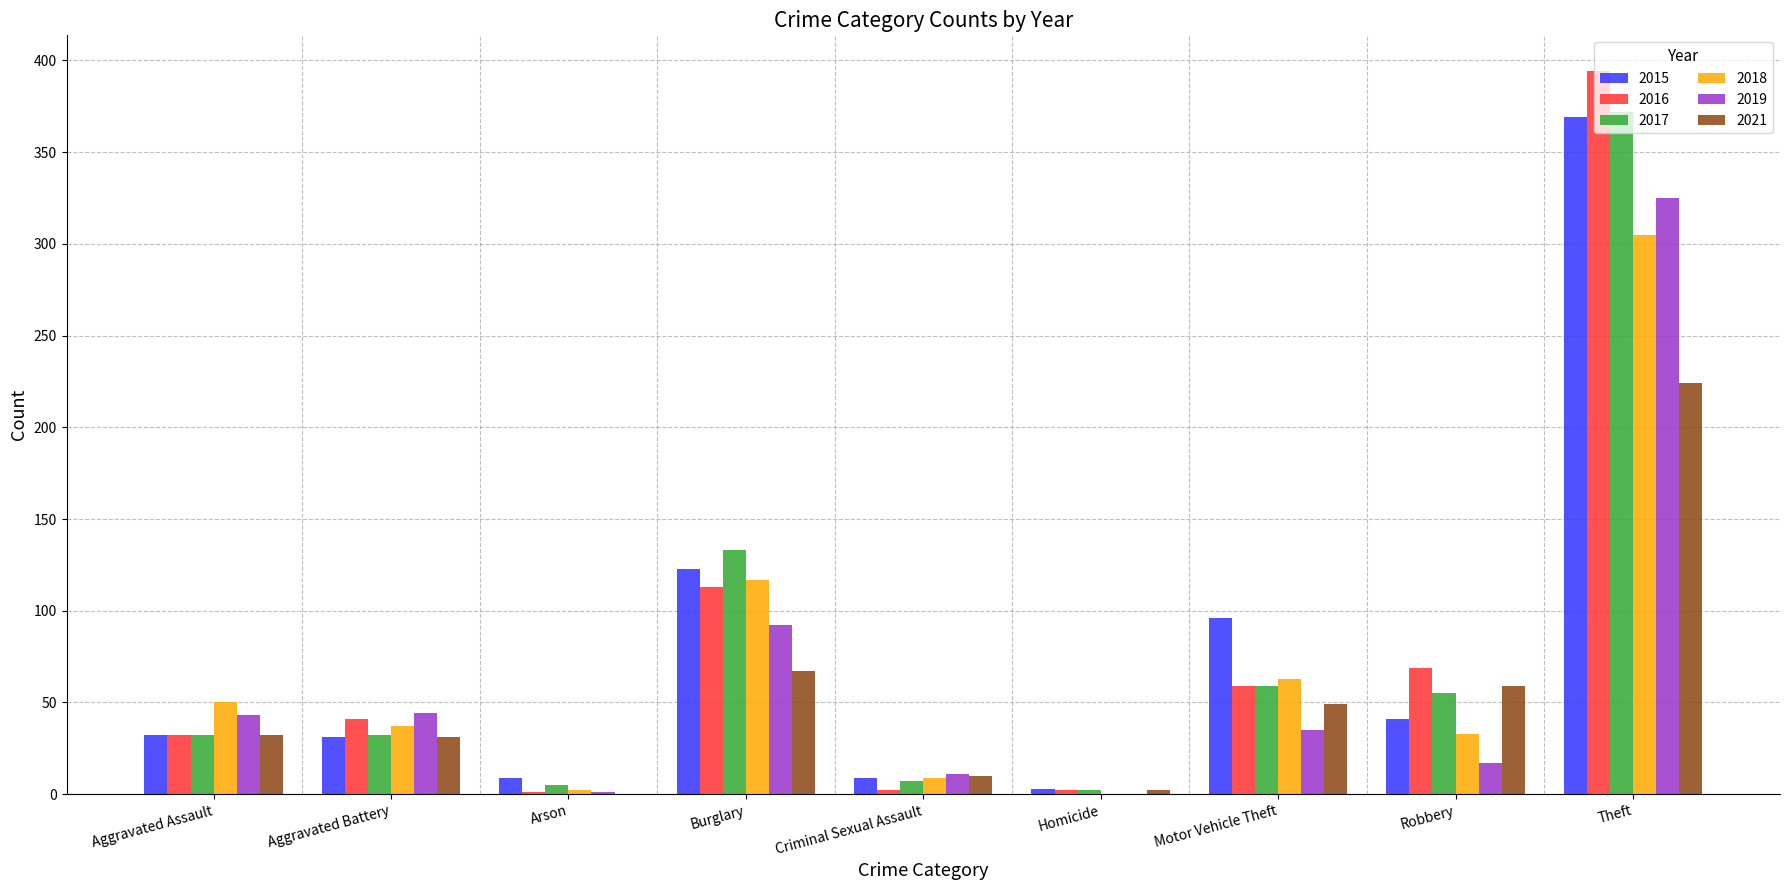

At which category is the sum across all series the highest?

Theft